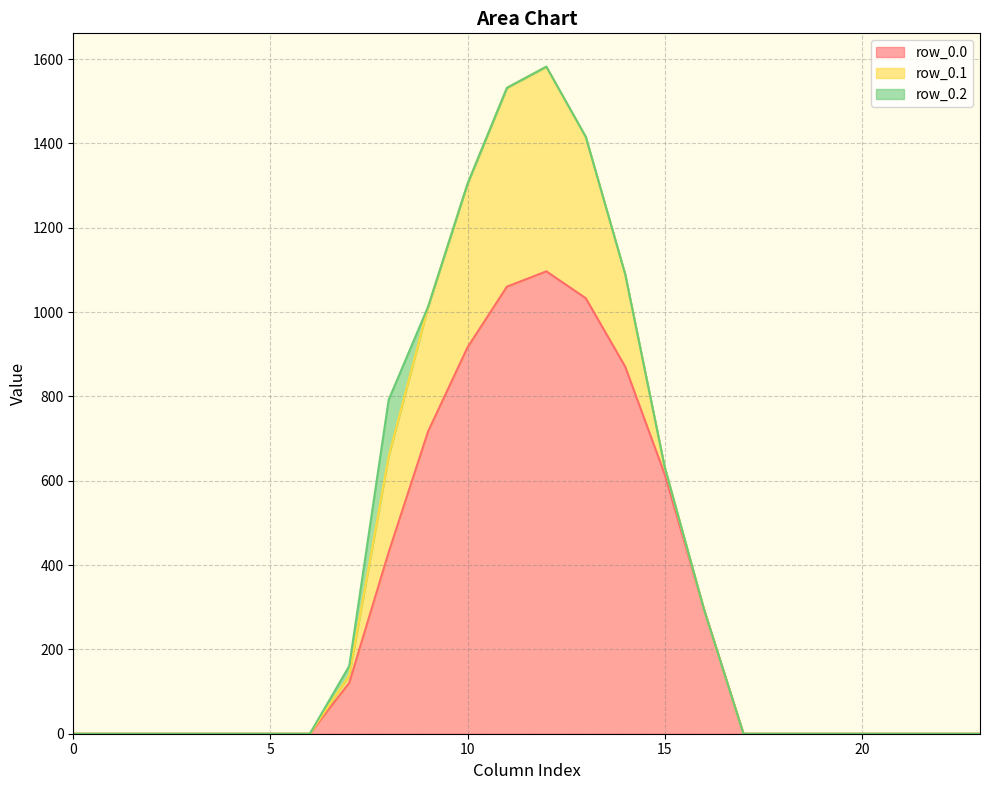

What is the difference between the maximum and minimum values in the row_0.1 series?

485.4